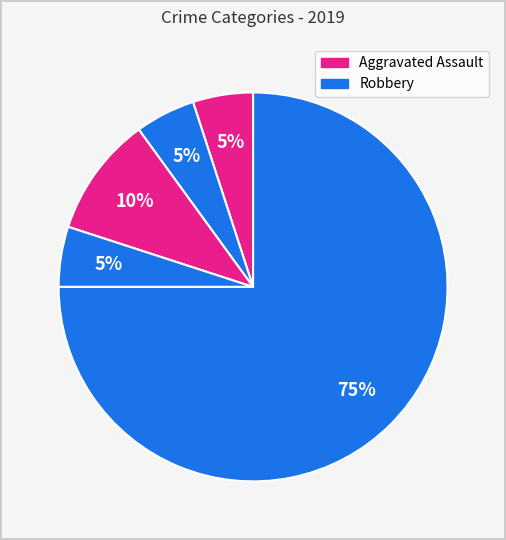

Count the number of slices in the pie.

5